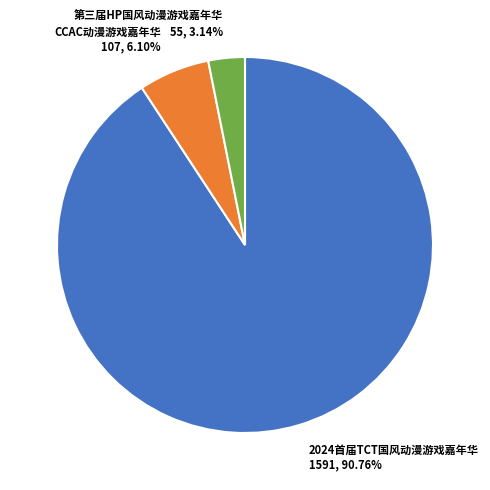

Which has a higher value, 2024首届TCT国风动漫游戏嘉年华 1591, 90.76% or 第三届HP国风动漫游戏嘉年华 55, 3.14%?

2024首届TCT国风动漫游戏嘉年华 1591, 90.76%